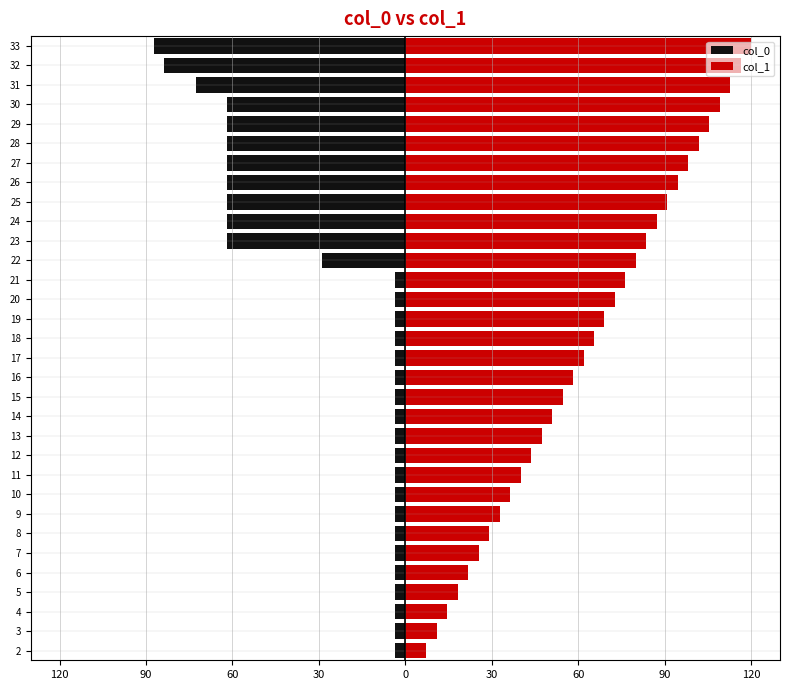

Reading left to right, extract all data points from this chart.

col_0: -3.6	-3.6	-3.6	-3.6	-3.6	-3.6	-3.6	-3.6	-3.6	-3.6	-3.6	-3.6	-3.6	-3.6	-3.6	-3.6	-3.6	-3.6	-3.6	-3.6	-29.1	-61.8	-61.8	-61.8	-61.8	-61.8	-61.8	-61.8	-61.8	-72.7	-83.6	-87.3
col_1: 7.3	10.9	14.5	18.2	21.8	25.5	29.1	32.7	36.4	40.0	43.6	47.3	50.9	54.5	58.2	61.8	65.5	69.1	72.7	76.4	80.0	83.6	87.3	90.9	94.5	98.2	101.8	105.5	109.1	112.7	116.4	120.0